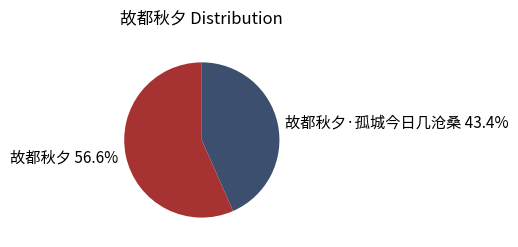

Between 故都秋夕 56.6% and 故都秋夕·孤城今日几沧桑 43.4%, which is larger?

故都秋夕 56.6%